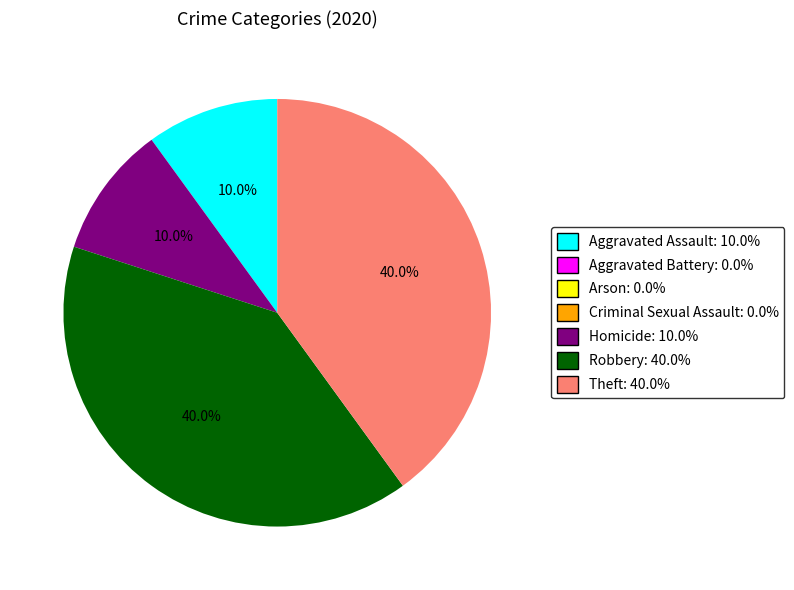

To the nearest percent, what is the difference between the largest and smallest slice percentages?

40%